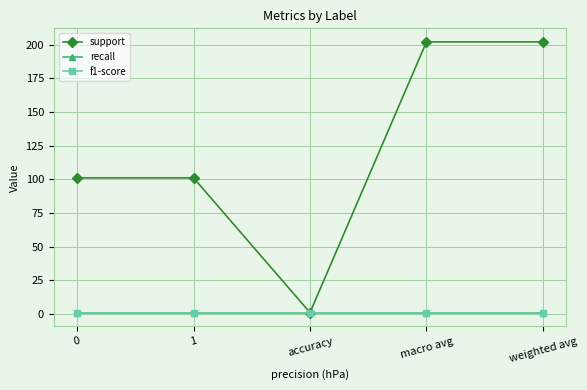

What is the label of the 3rd point from the left?

accuracy